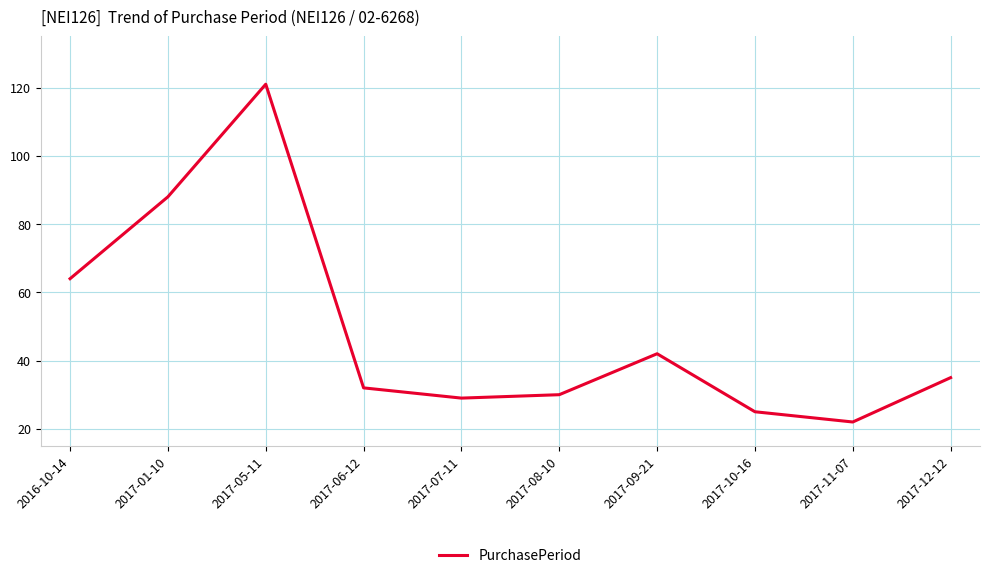

What is the difference between the maximum and minimum values?

99